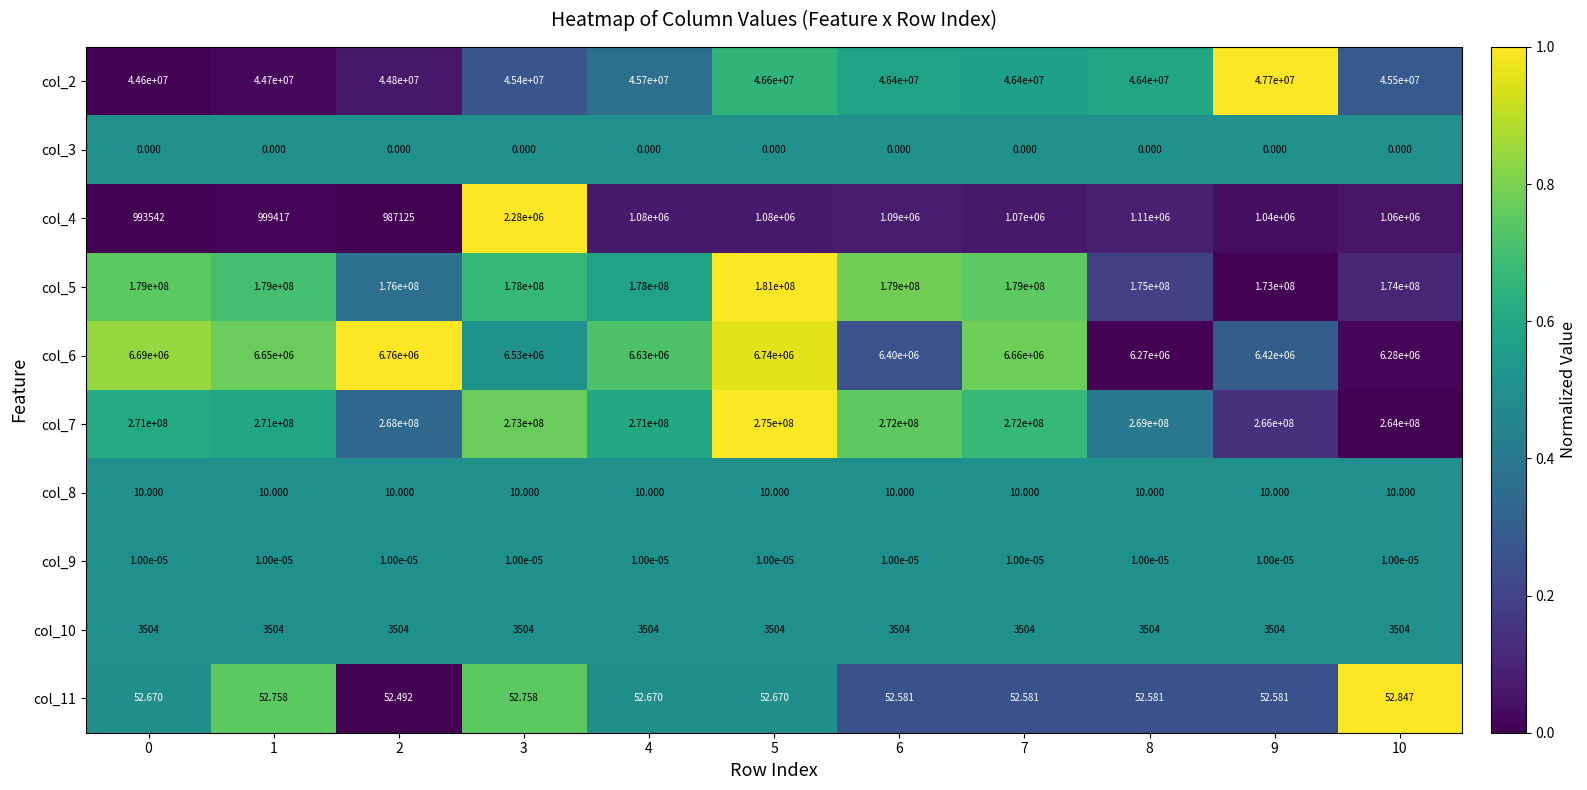

Is the value of col_7 at 5 greater than the value of col_10 at 6?

Yes